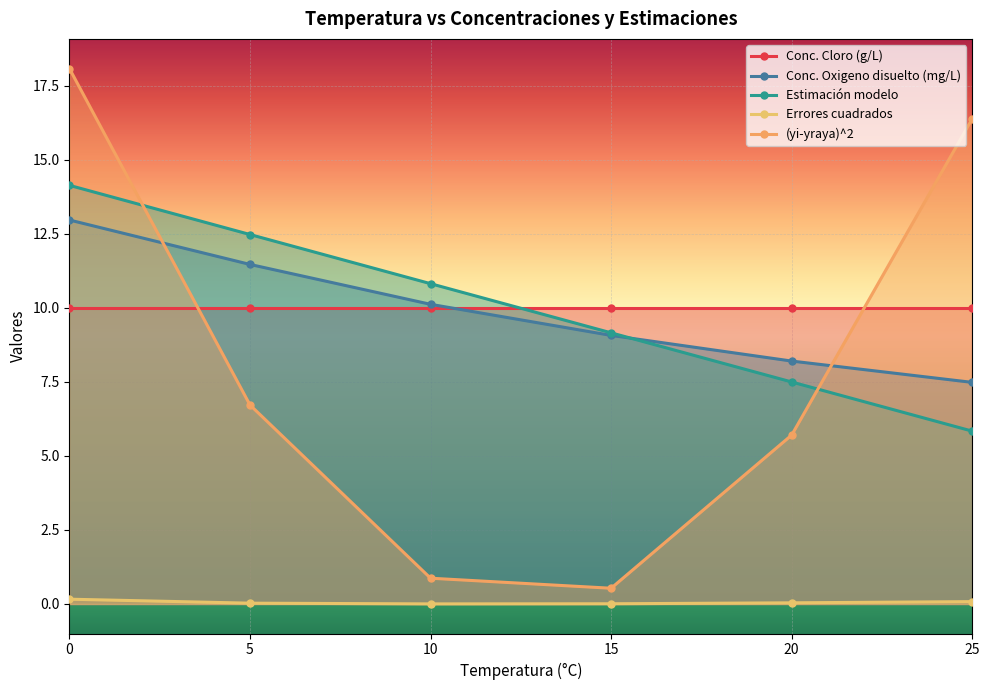

How many lines are shown in the chart?

5